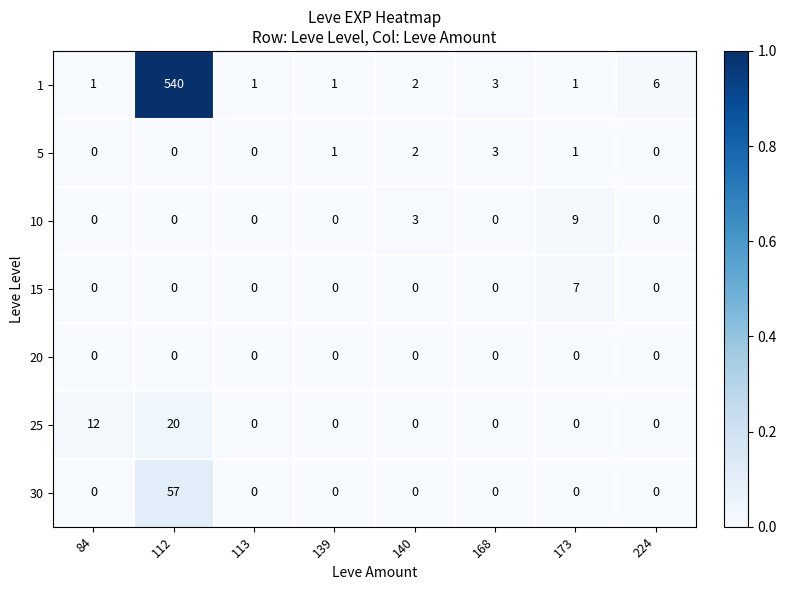

Rank the series by their maximum value, from lowest to highest.

20, 5, 15, 10, 25, 30, 1